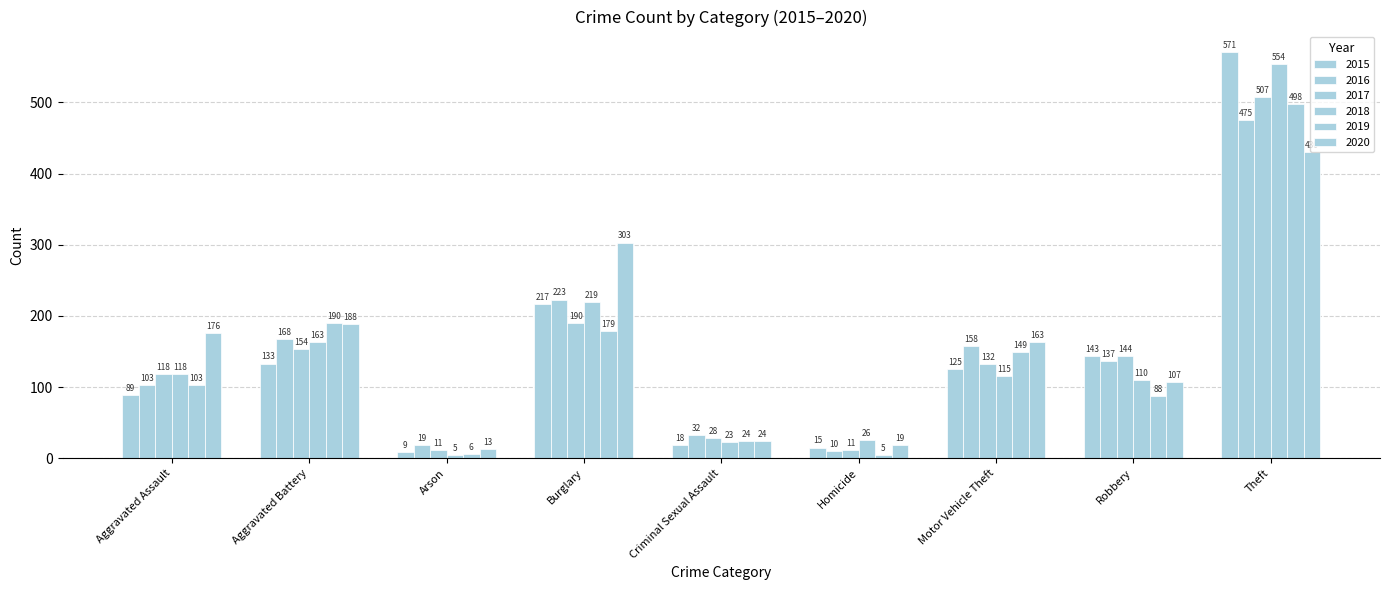

The 2015 series shows 257 at Robbery. True or false?

False